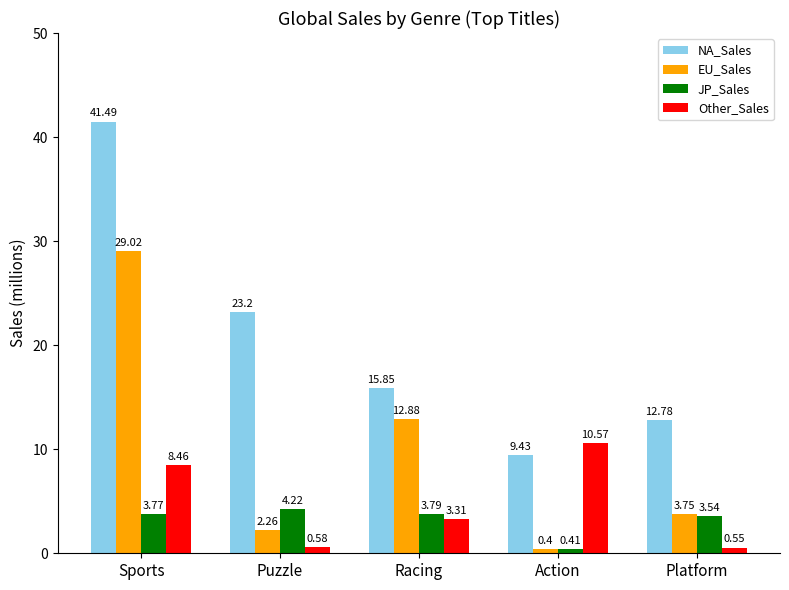

What is the sum of the Other_Sales values at Action and Sports?

19.0